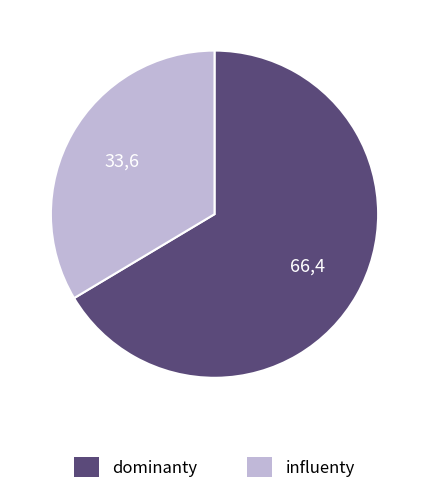

Is there a majority slice in this chart?

Yes